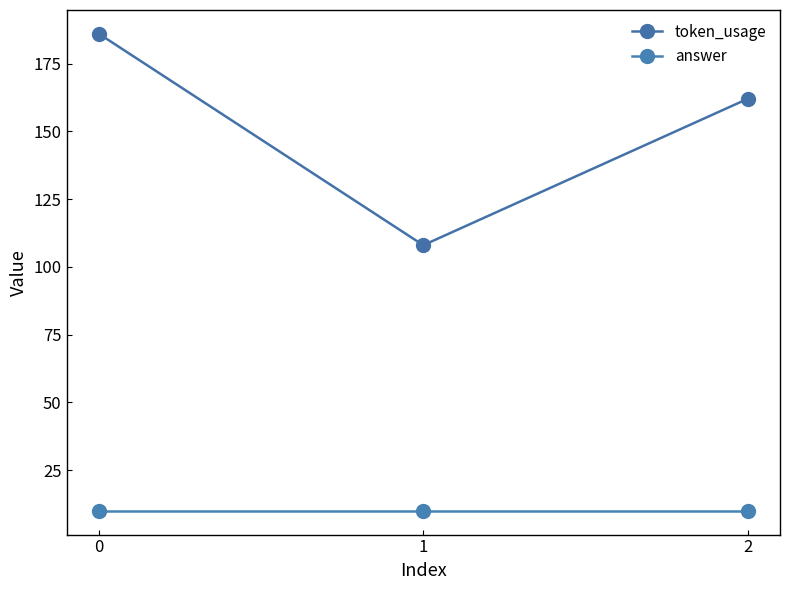

What is the highest value of the answer series?

10